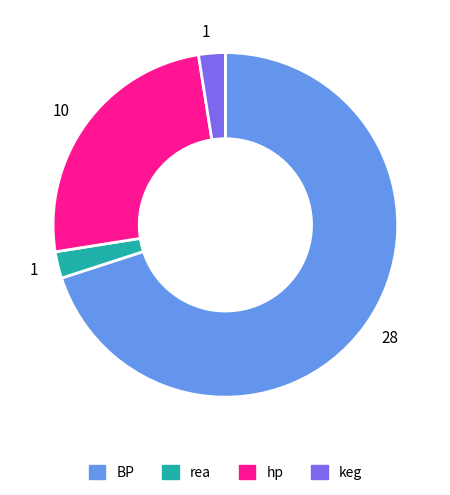

Count the number of slices in the pie.

4